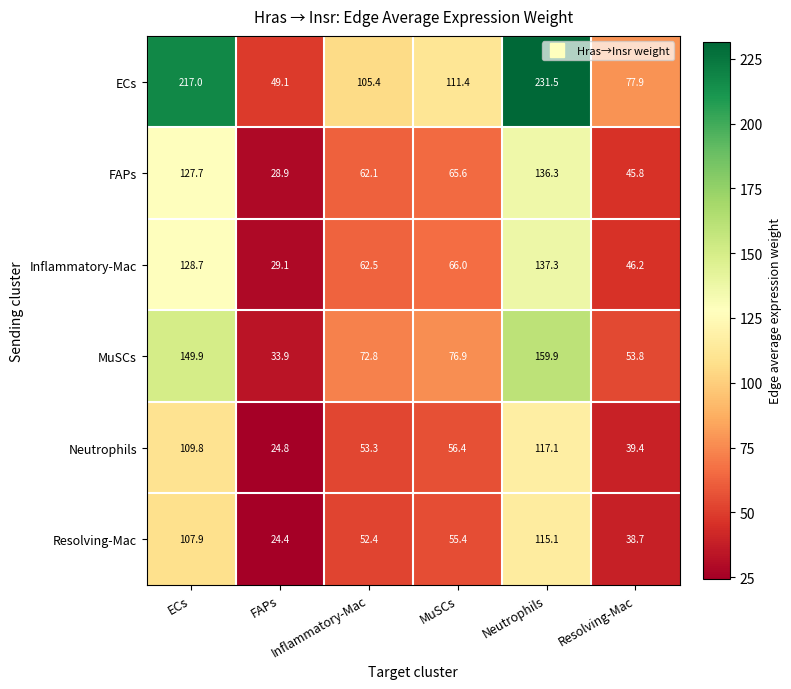

What is the greatest value displayed?

231.5